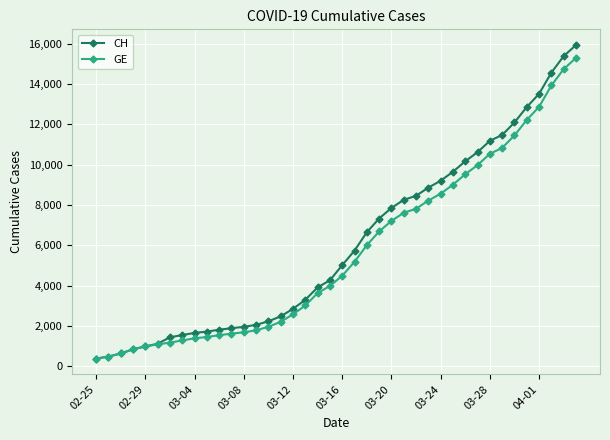

At how many categories does at least one series exceed 9353?

11